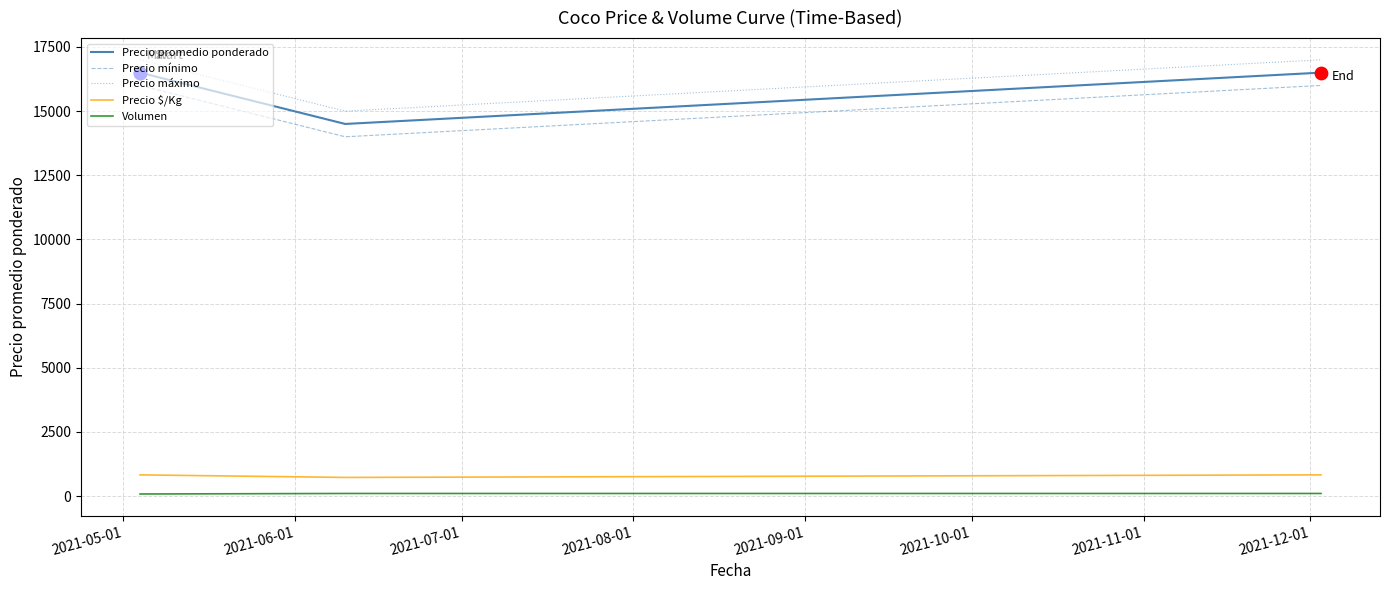

What is the lowest value of the Precio mínimo series?

14000